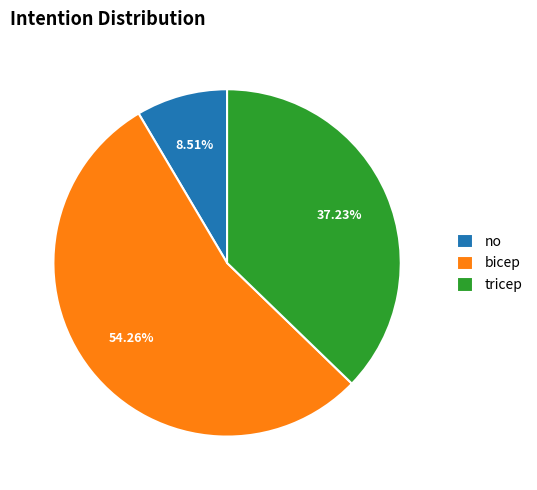

What is the ratio of the value at bicep to the value at tricep?

1.5